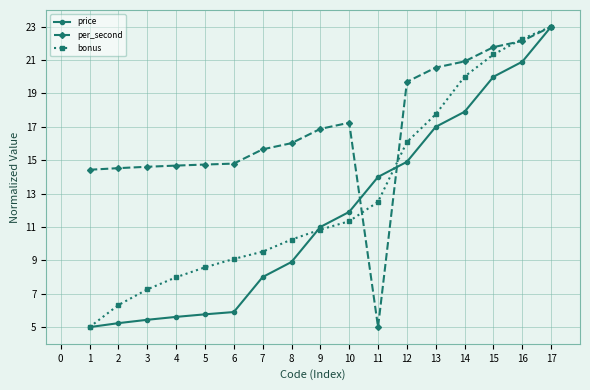

Count the number of data series in this chart.

3